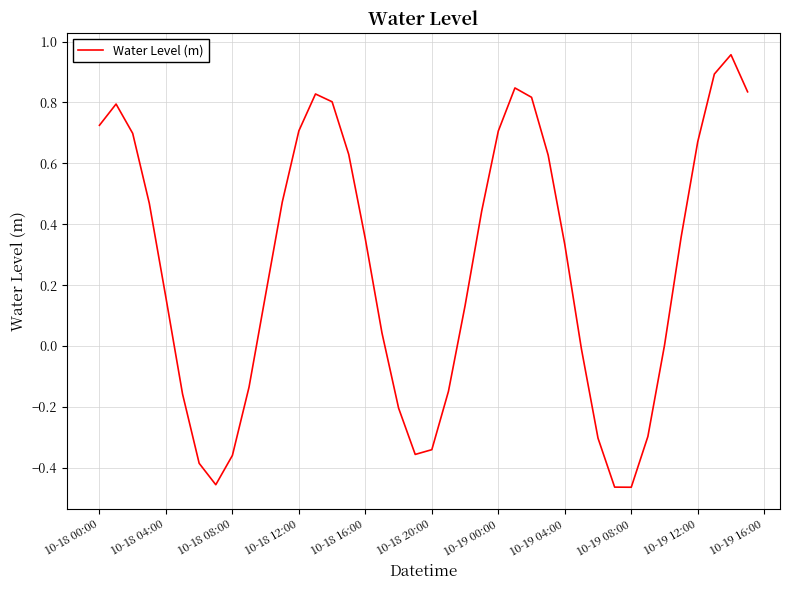

How many interior local valleys (lower than both neighbors) does the data have?

3